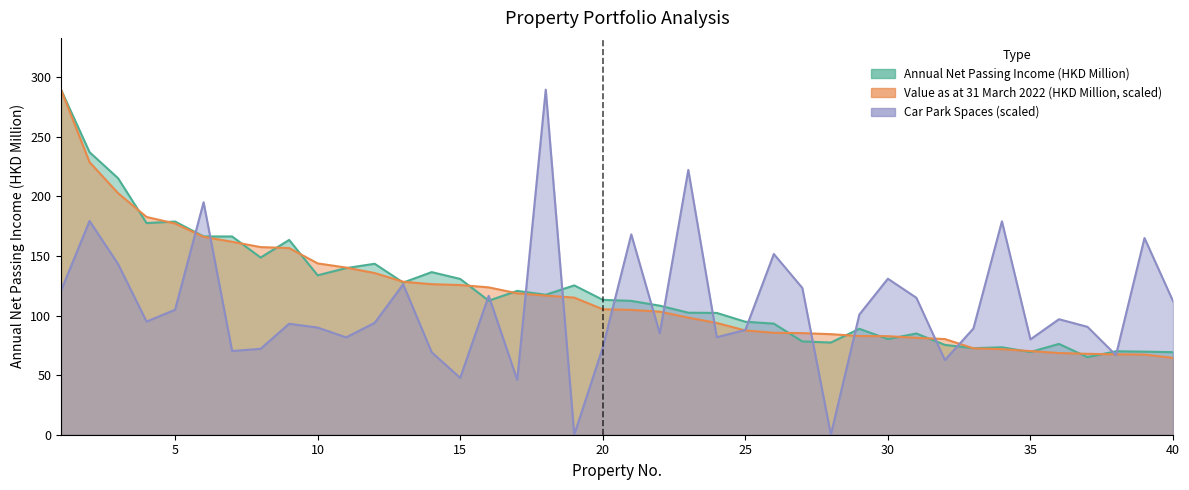

What are all the series names shown in the legend?

Annual Net Passing Income (HKD Million), Value as at 31 March 2022 (HKD Million), Car Park Spaces